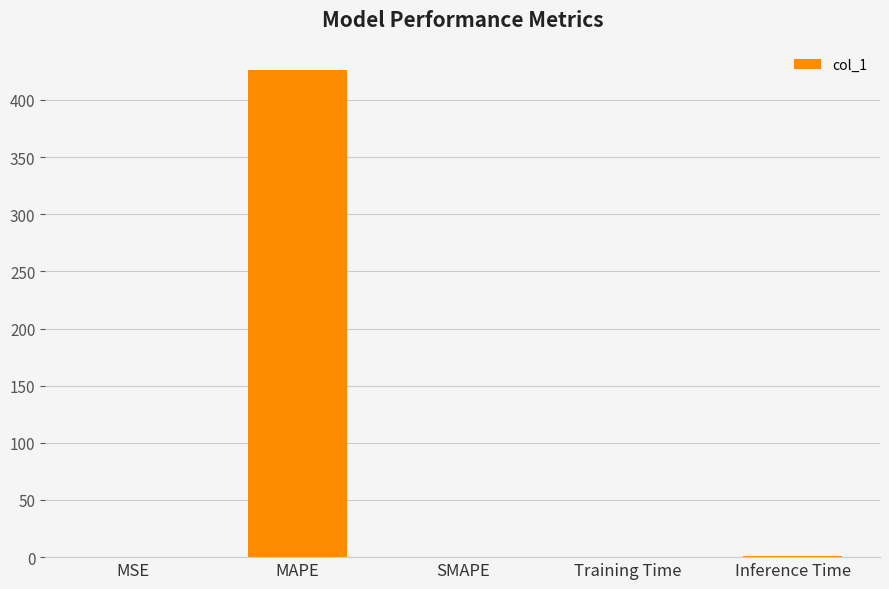

The chart shows a value of 129.4 at SMAPE. True or false?

False